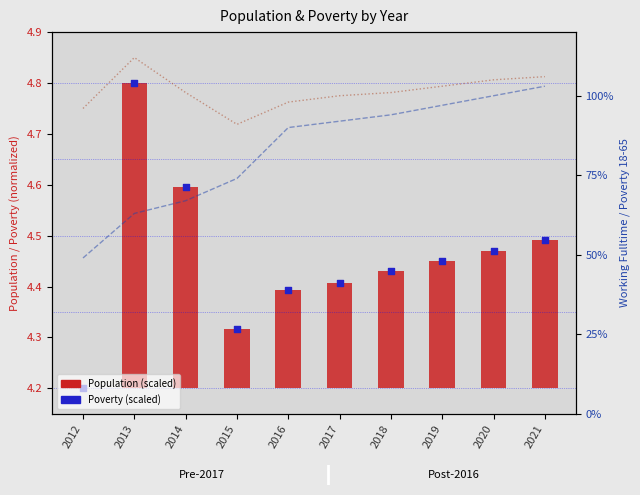

What is the ratio of the value at 2013 to the value at 2020?

1.1